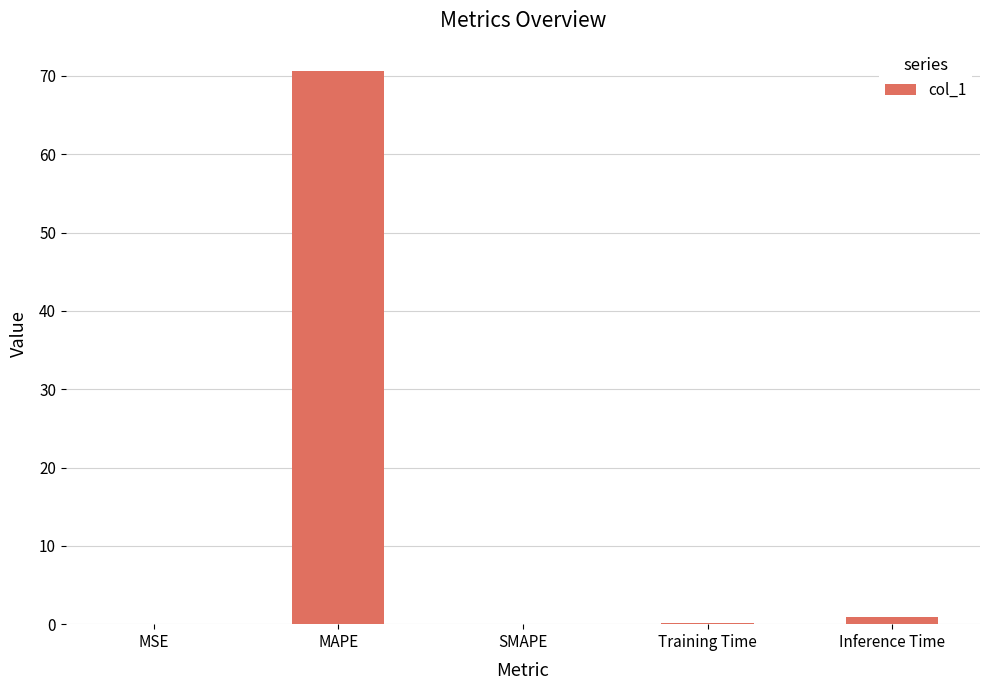

The chart shows a value of -41.3 at SMAPE. True or false?

False